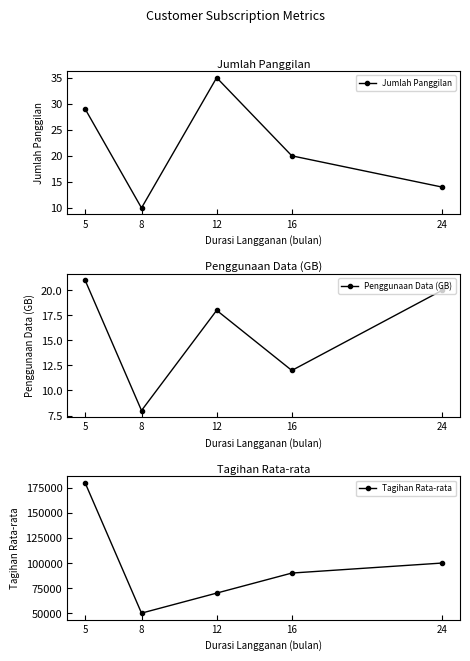

Which series changed the most between 16 and 24?

Tagihan Rata-rata